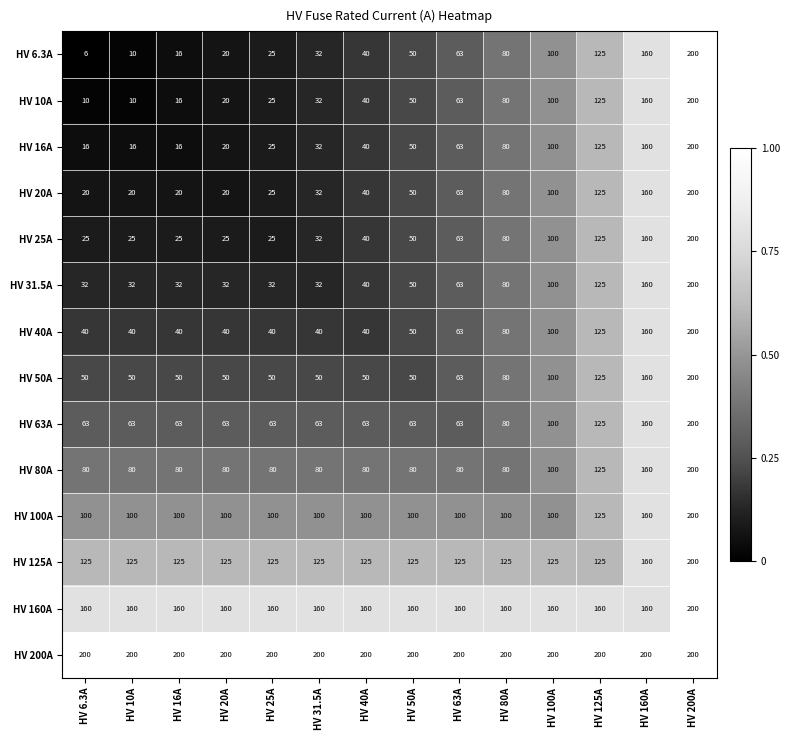

What is the maximum value for HV 16A?

200